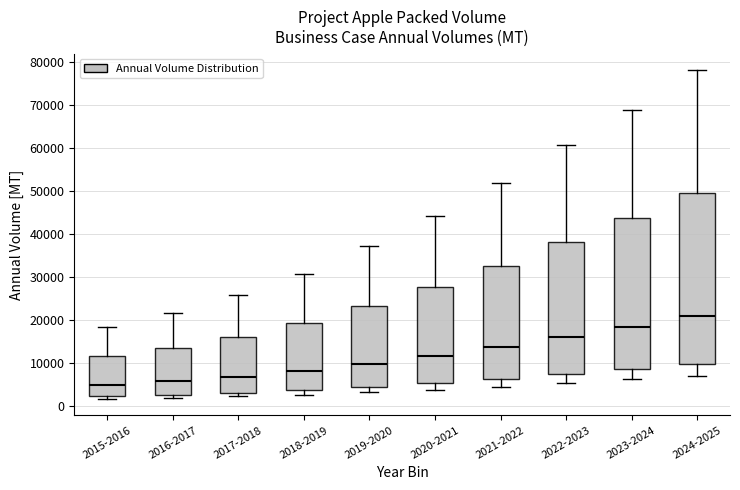

Where does the lower whisker of the box for 2024-2025 end on the y-axis? The values are not printed on the chart, so give them approximately, as read against the axis.

7000